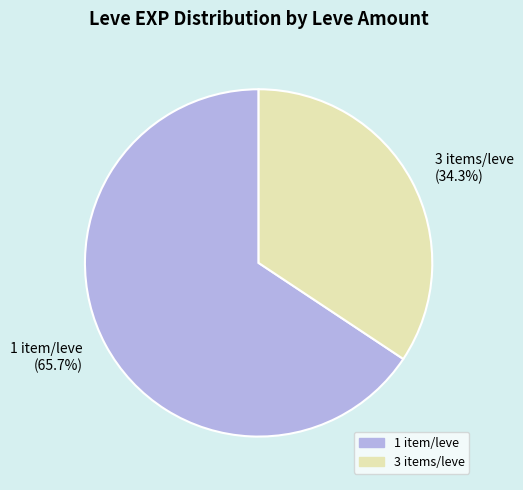

What is the smallest slice in the pie chart?

3 items/leve (34.3%)